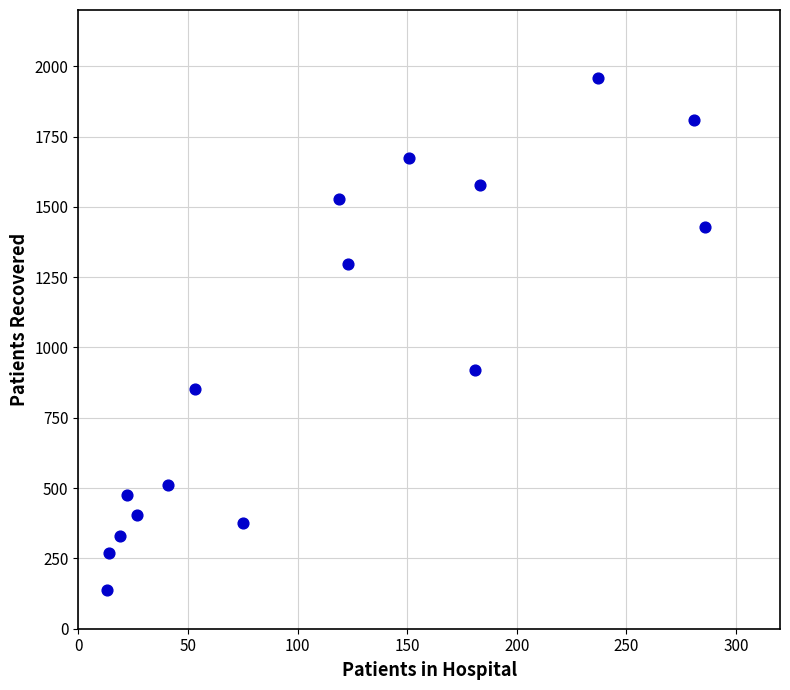

What is the range of X values (max minus min)?

273